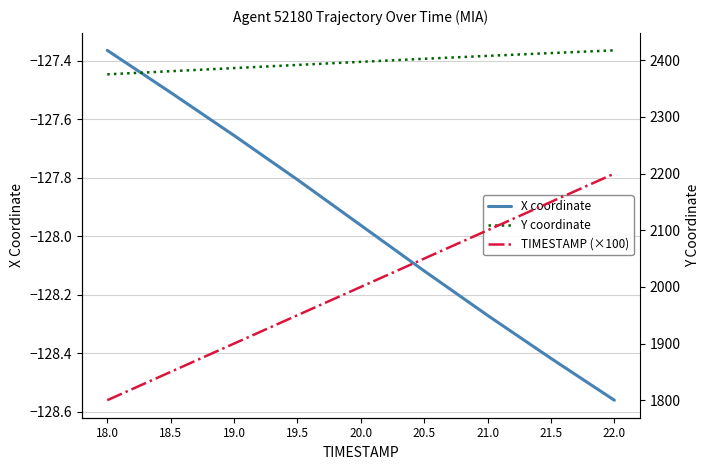

True or false: TIMESTAMP (×100) and X coordinate cross at least once.

False